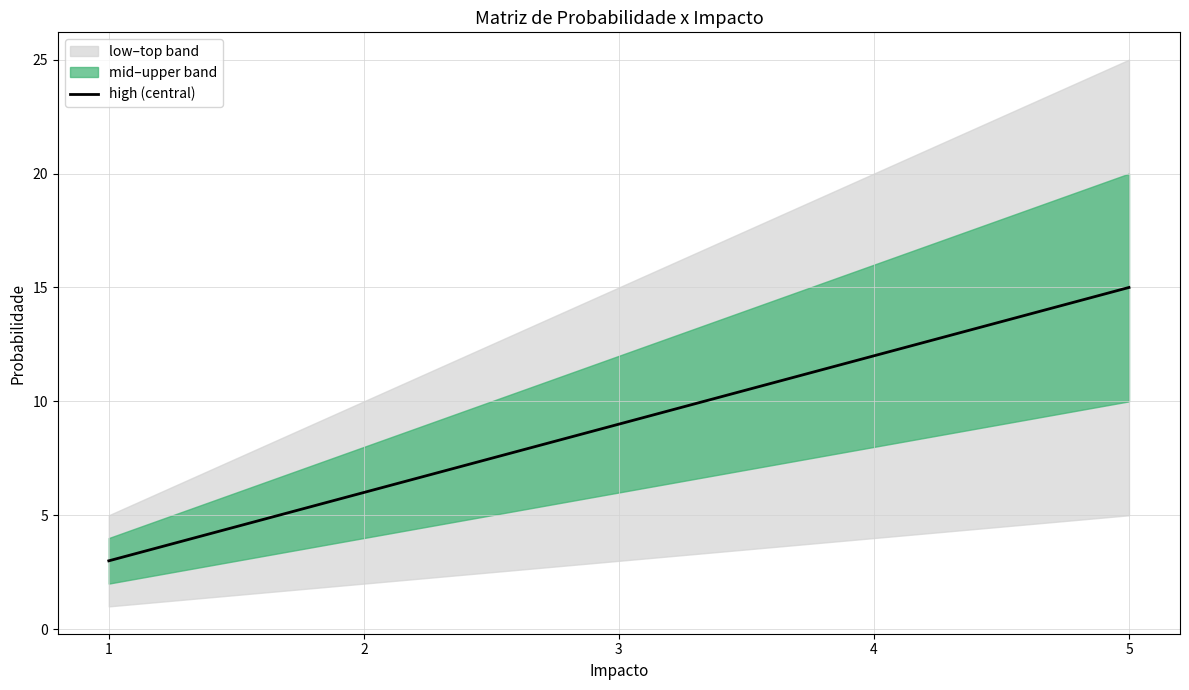

What is the change in value from 2 to 4?

+6